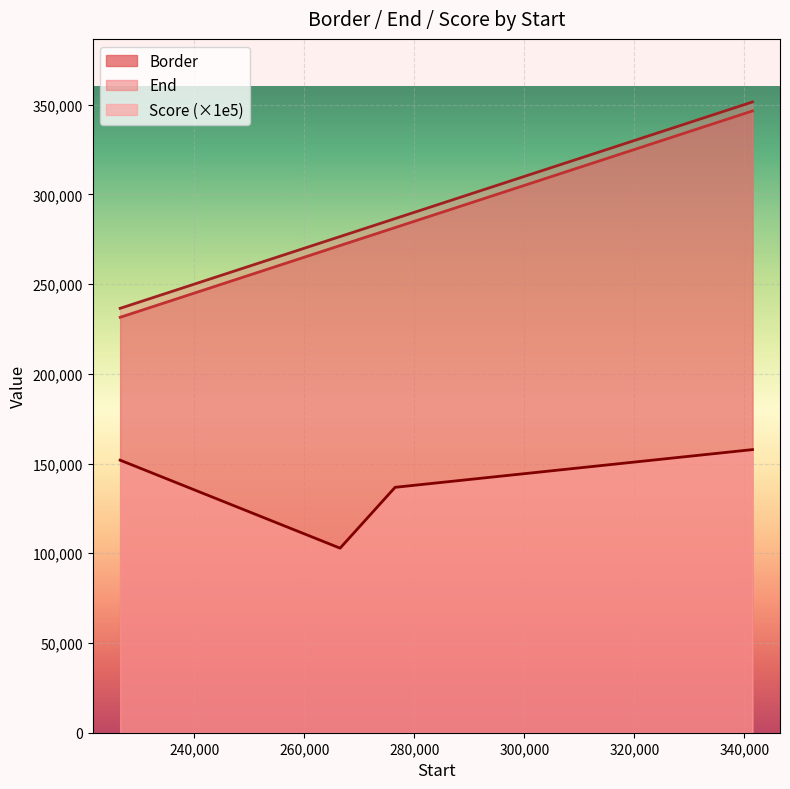

Reading right to left, extract all data points from this chart.

Border: 346501.0	281501.0	271501.0	231501.0
End: 351501.0	286501.0	276501.0	236501.0
Score: 157773.7	136754.8	102844.1	151881.9